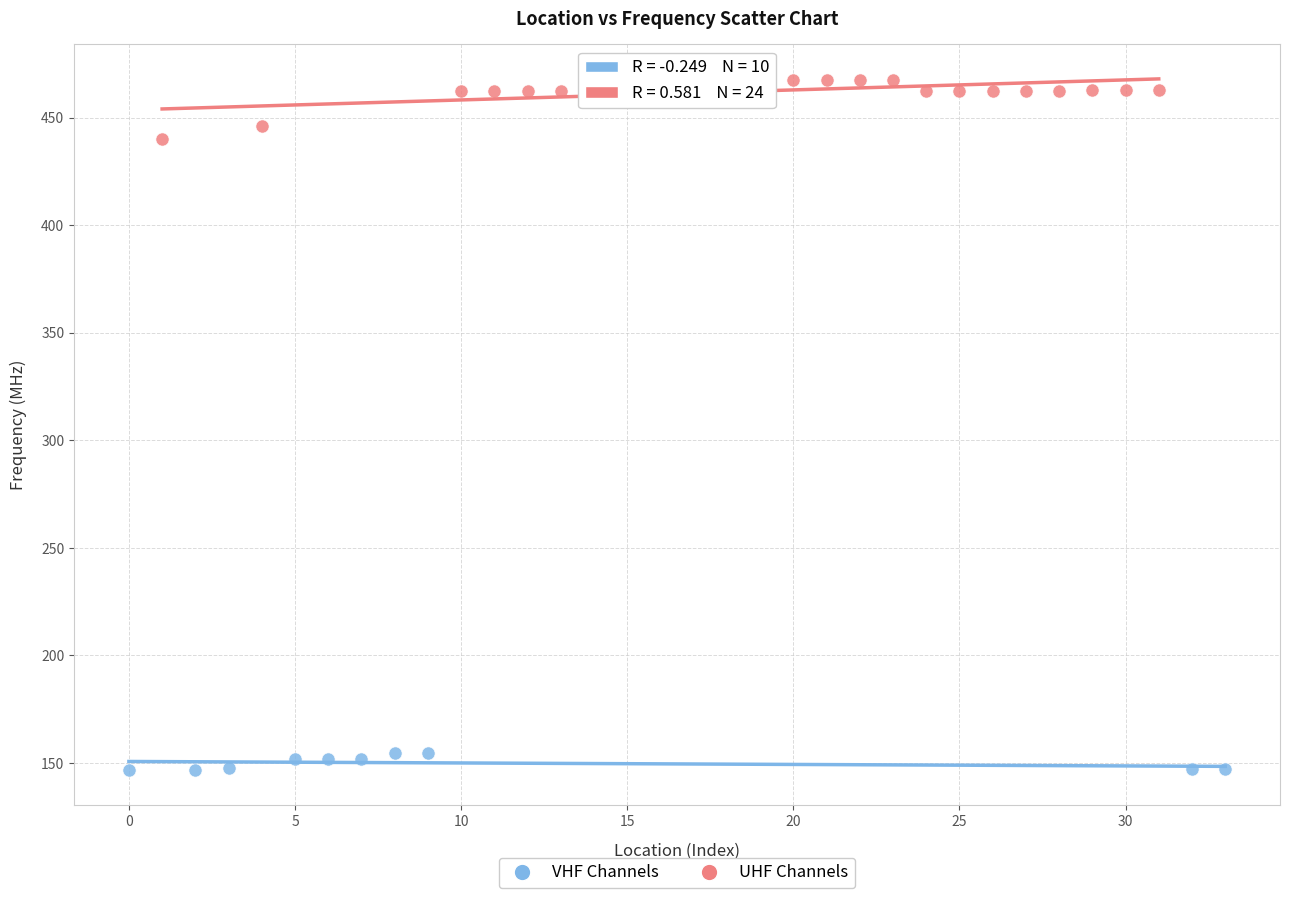

Which series has the widest spread of Y values?

UHF Channels